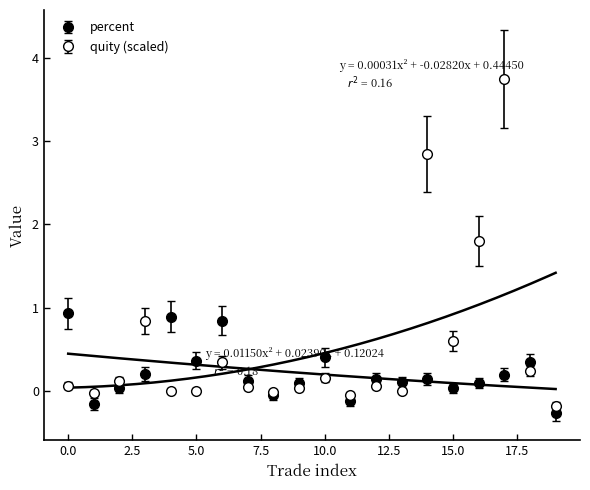

Reading left to right, list all the values displayed in this chart.

quity: 0.1	-0.0	0.1	0.8	0.0	0.0	0.3	0.0	-0.0	0.0	0.2	-0.0	0.1	0.0	2.9	0.6	1.8	3.8	0.2	-0.2
percent: 0.9	-0.2	0.0	0.2	0.9	0.4	0.8	0.1	-0.1	0.1	0.4	-0.1	0.1	0.1	0.1	0.0	0.1	0.2	0.3	-0.3